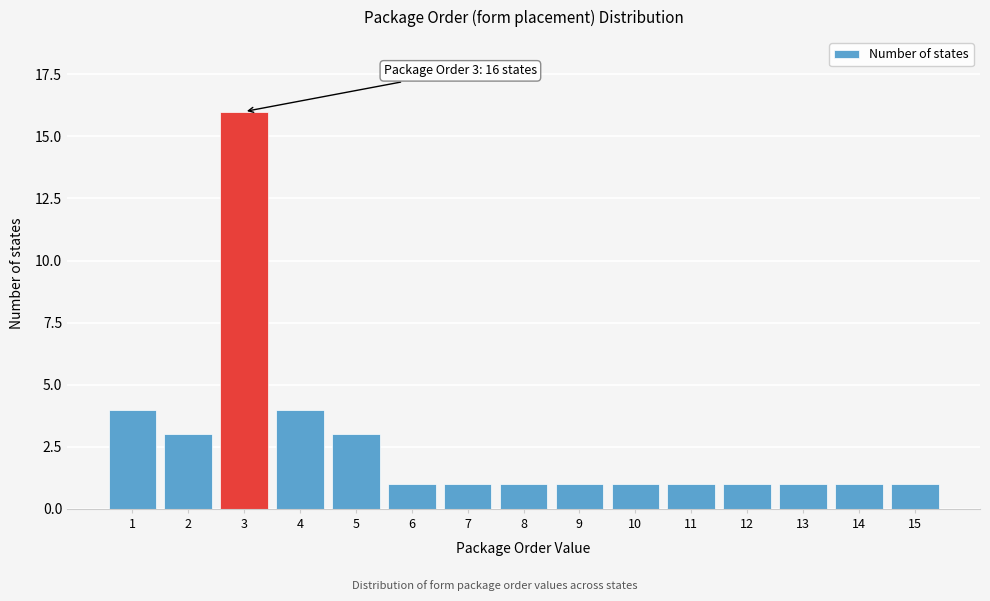

Reading right to left, what are all the values shown in this chart?

15=1	14=1	13=1	12=1	11=1	10=1	9=1	8=1	7=1	6=1	5=3	4=4	3=16	2=3	1=4